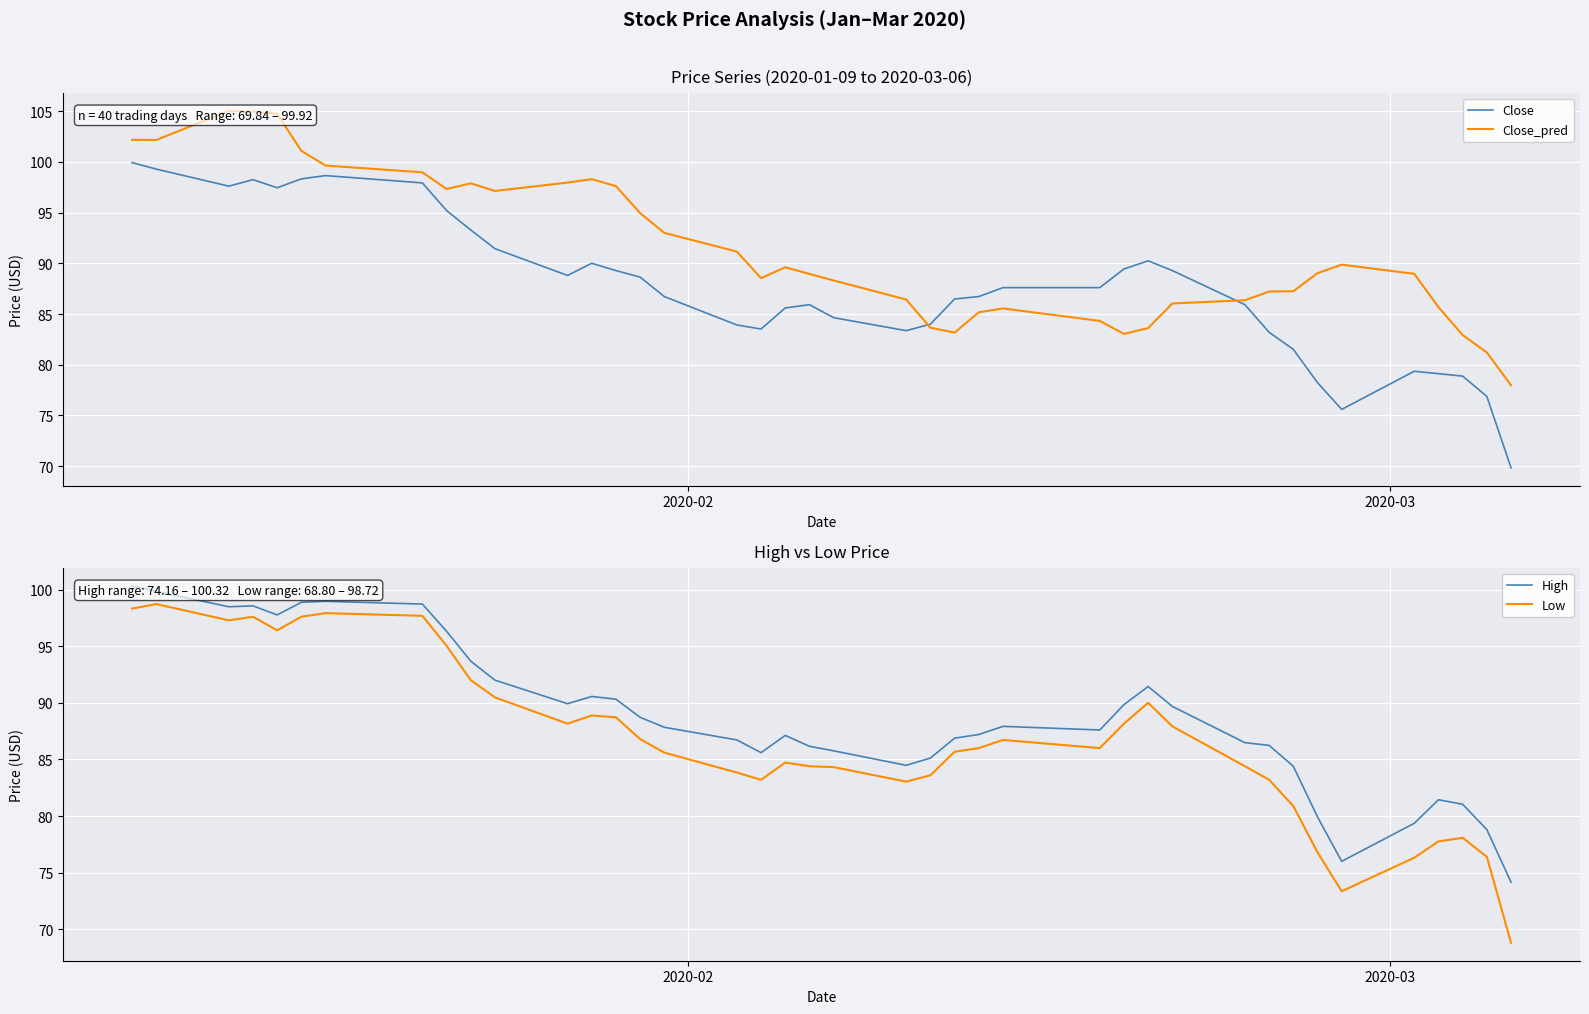

How many categories are shown in the chart?

40